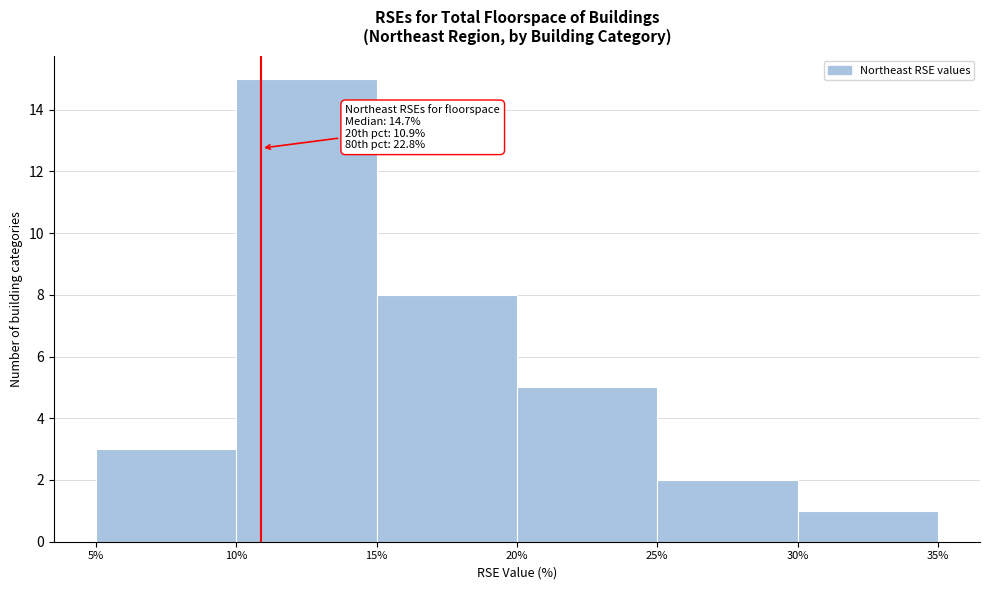

Which range on the x-axis has the tallest bar?

10% to 15%